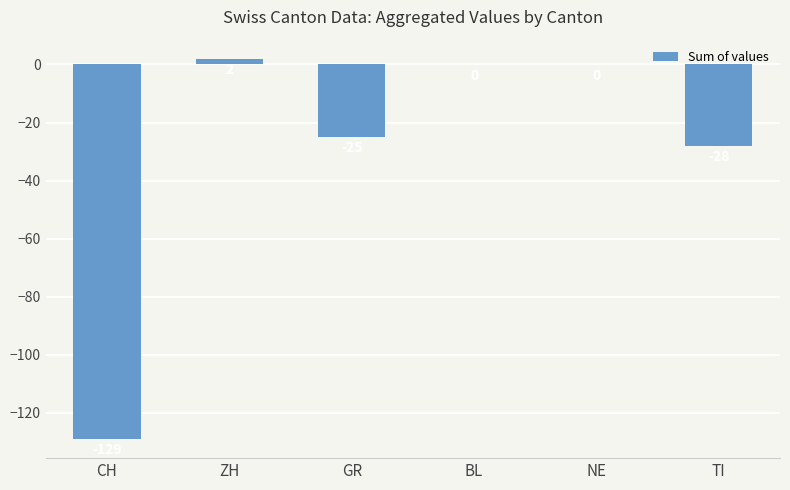

Which category has the highest value across all series?

ZH